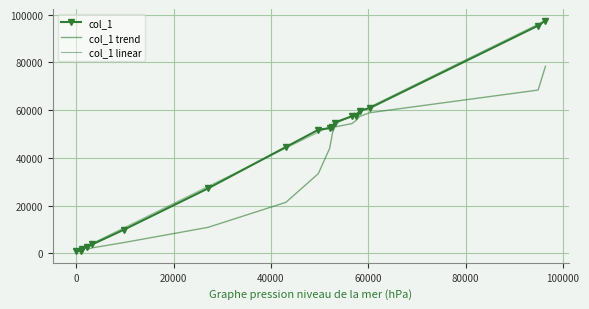

What is the ratio of the value at 94909 to the value at 96415?

1.0